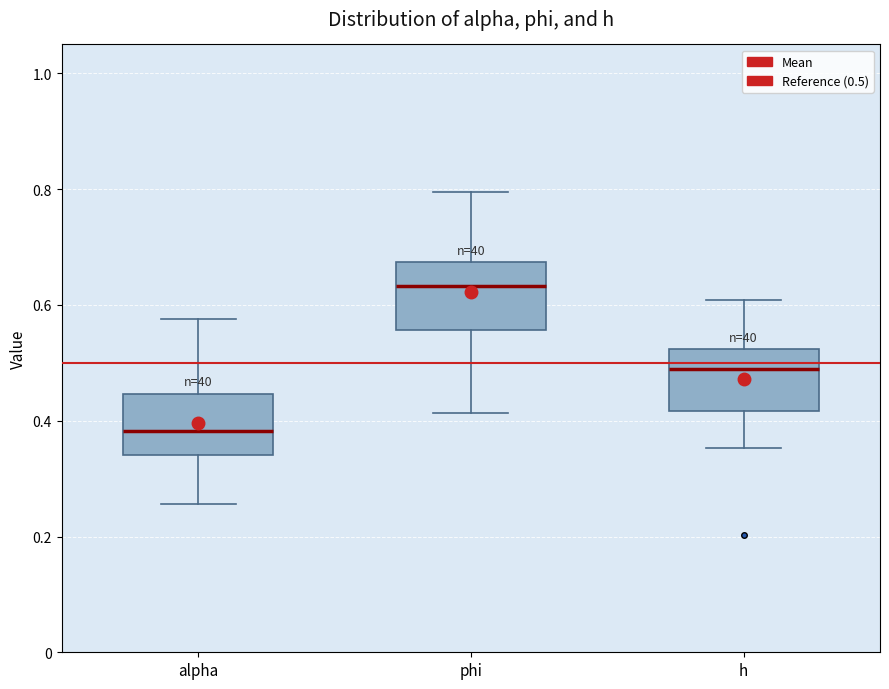

Reading left to right, read every box against the y-axis: the position of its median line, the range the box covers, and the ends of its whiskers. The values are not printed on the chart, so give them approximately, as read against the axis.

alpha: median 0.38, box 0.34 to 0.44, whiskers 0.26 to 0.58
phi: median 0.64, box 0.56 to 0.68, whiskers 0.42 to 0.80
h: median 0.50, box 0.42 to 0.52, whiskers 0.36 to 0.60